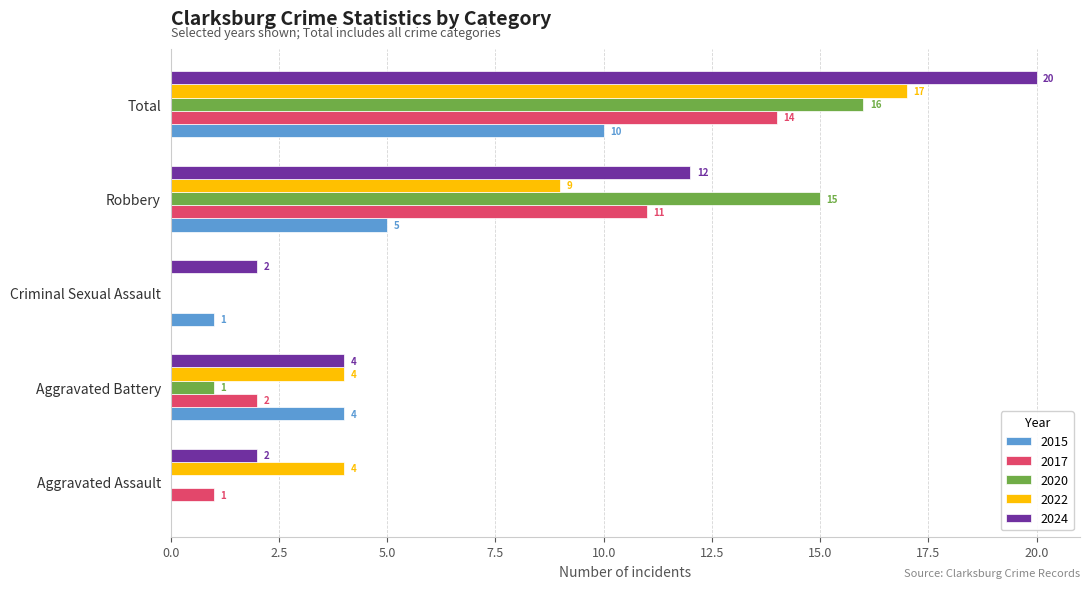

At which label does 2015 reach its peak?

Total